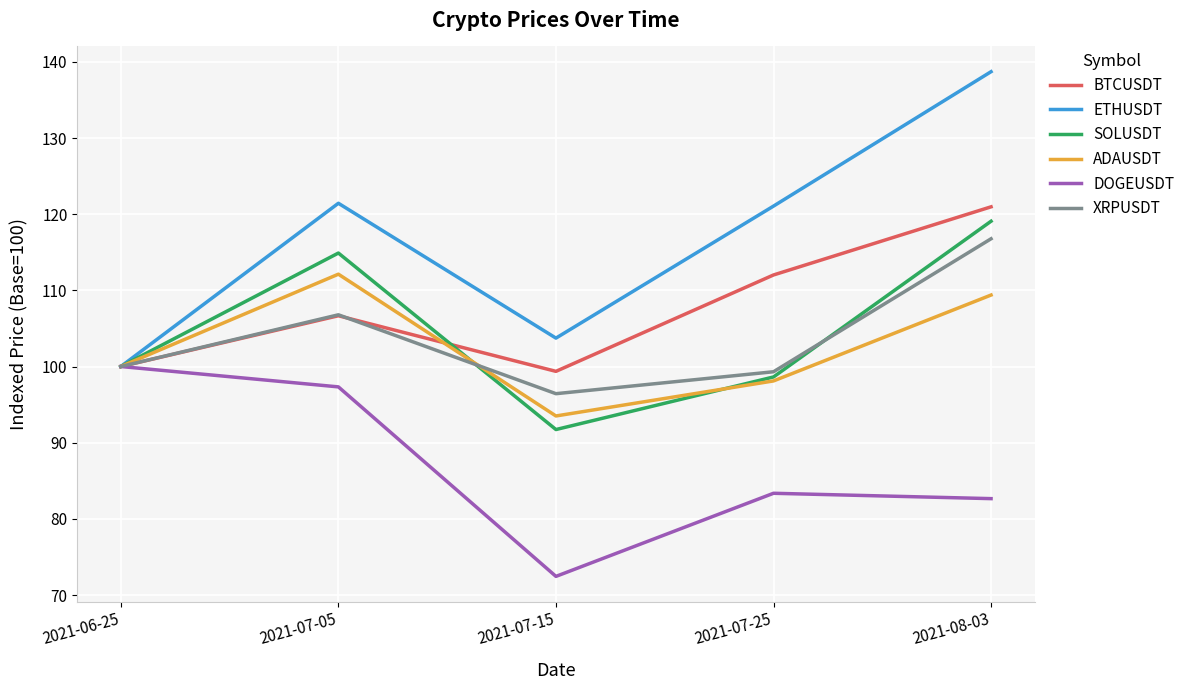

What is the difference between the highest and lowest values at 2021-07-25?

37.7